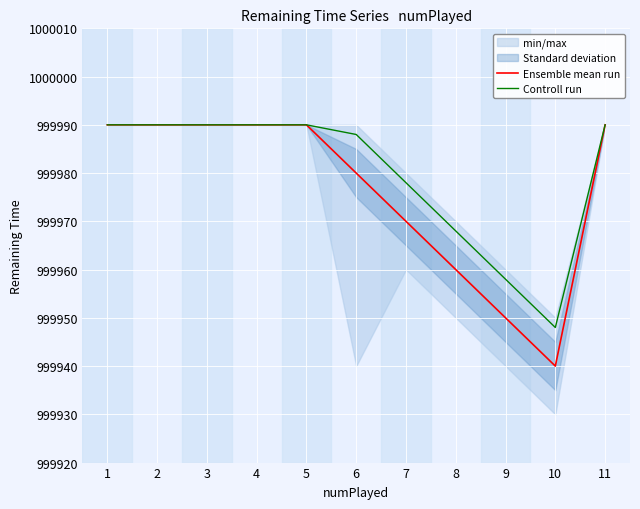

List the labels in order of Ensemble mean run value, smallest first.

10, 9, 8, 7, 6, 1, 2, 3, 4, 5, 11